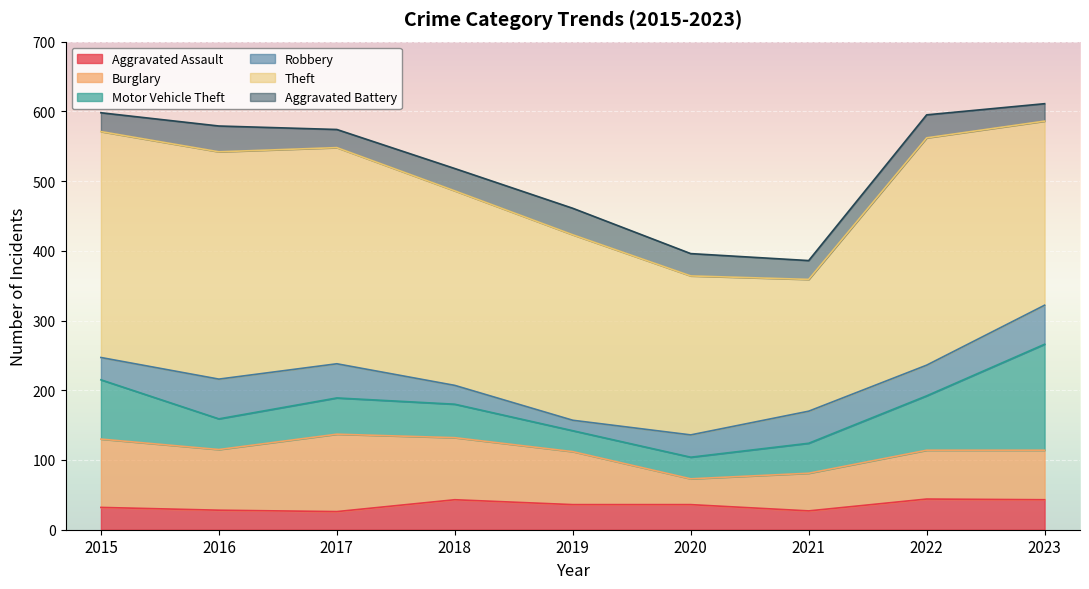

At which label does Aggravated Assault first exceed 36?

2018